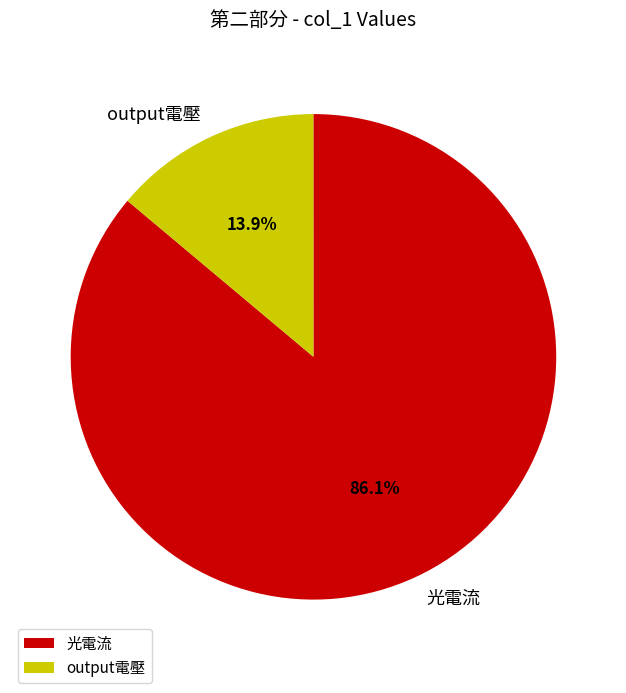

To the nearest percent, what is the difference between the 光電流 and output電壓 slice percentages?

72%